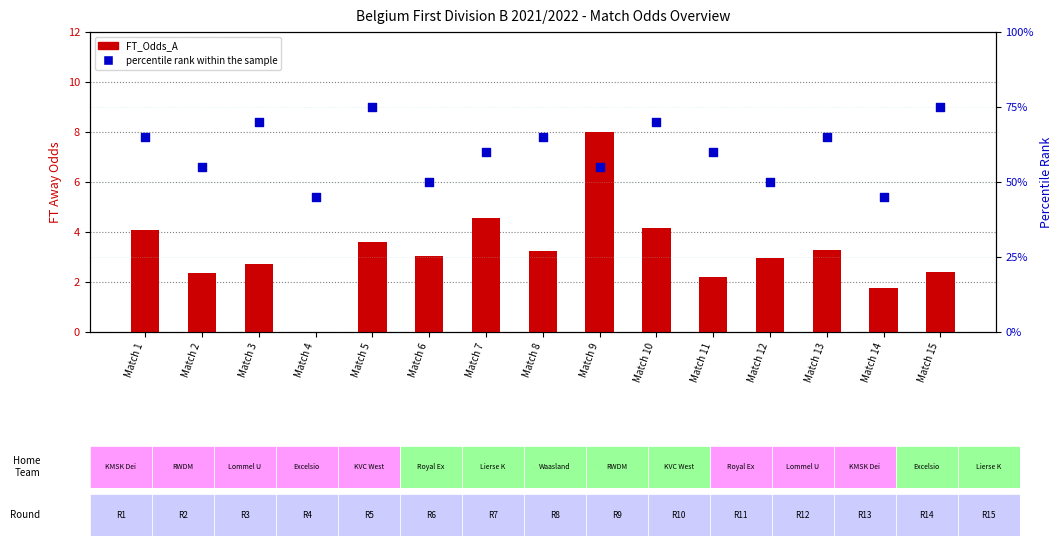

Which series has the widest spread of Y values?

percentile rank within the sample